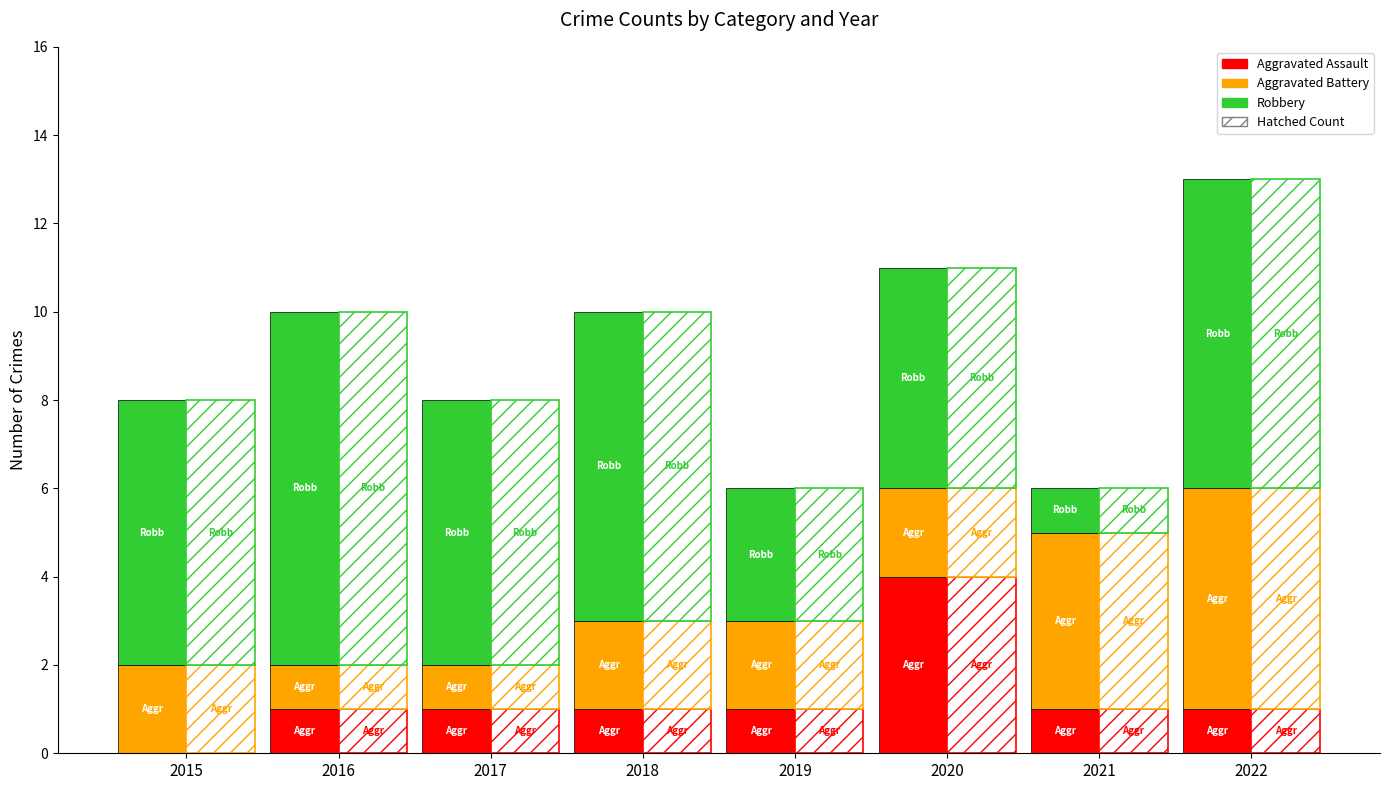

Count the Aggravated Assault values in the range 1 to 2.

6